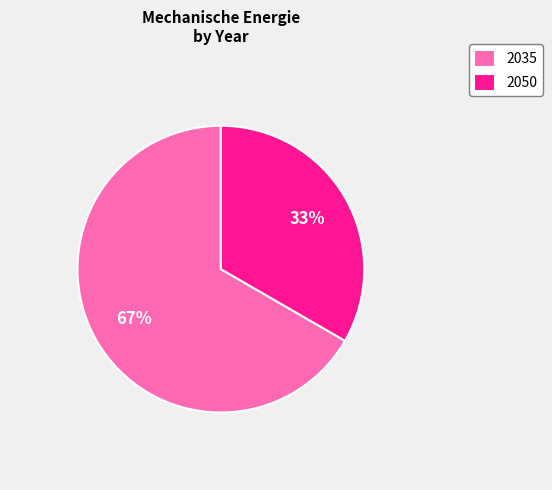

Is there any slice that represents more than half of the pie?

Yes